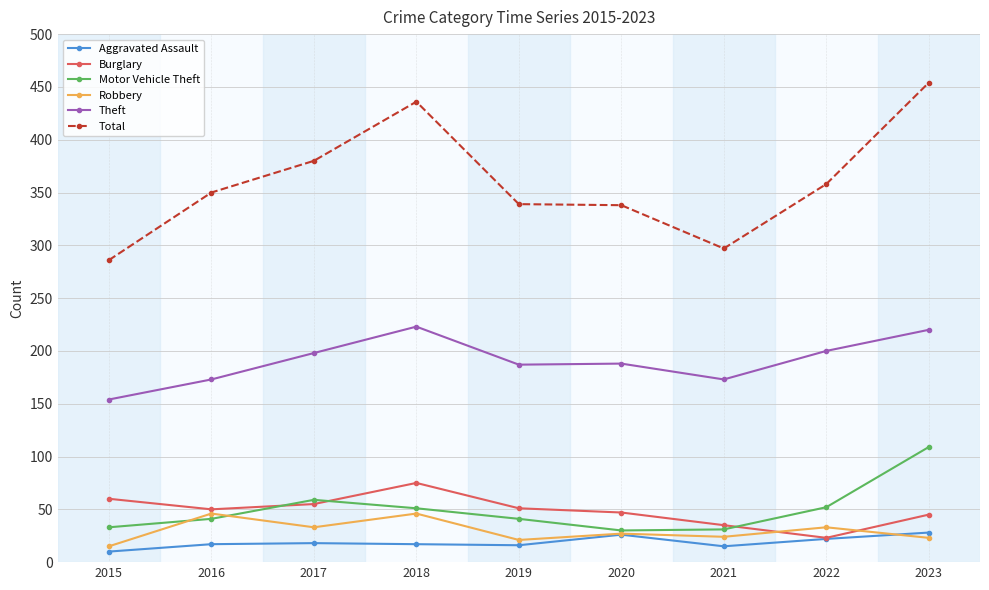

Where does the Theft series first go above 188?

2017